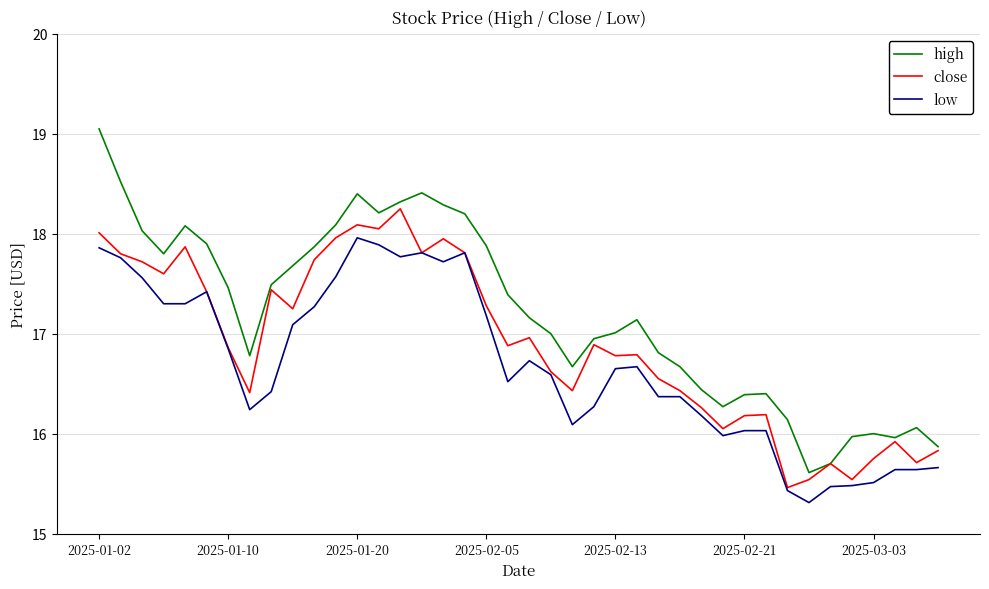

Which series has the largest range (max minus min)?

high